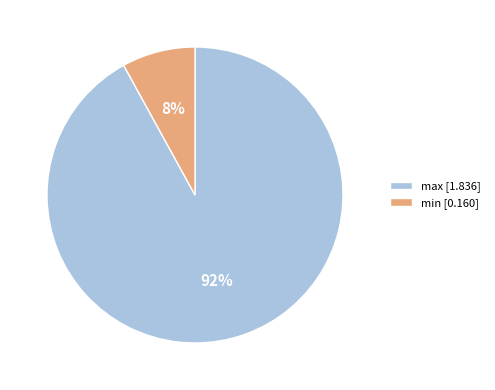

Combined, do max [1.836] and min [0.160] account for over 50%?

Yes